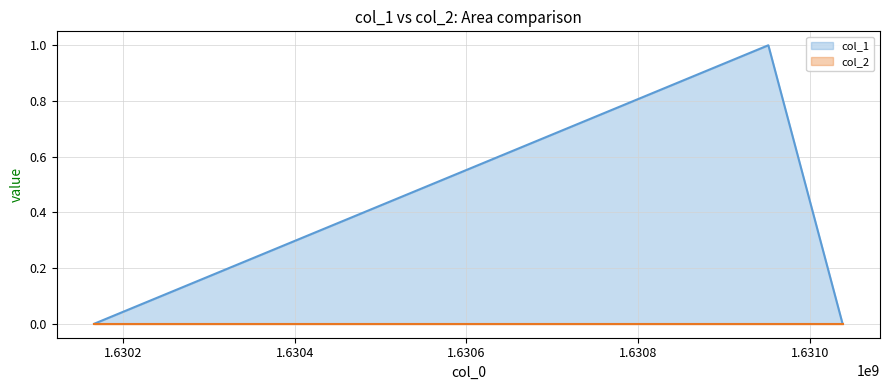

How many values are between 0 and 1?

3